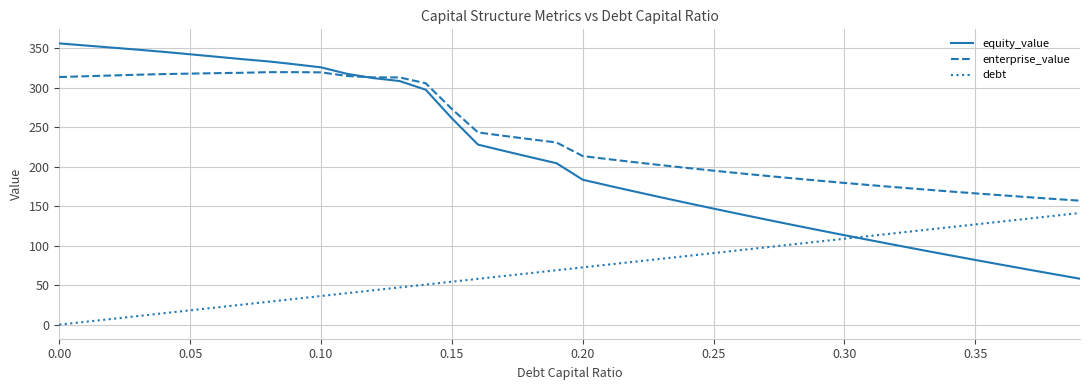

List the series in order of their peak value, lowest first.

debt, enterprise_value, equity_value